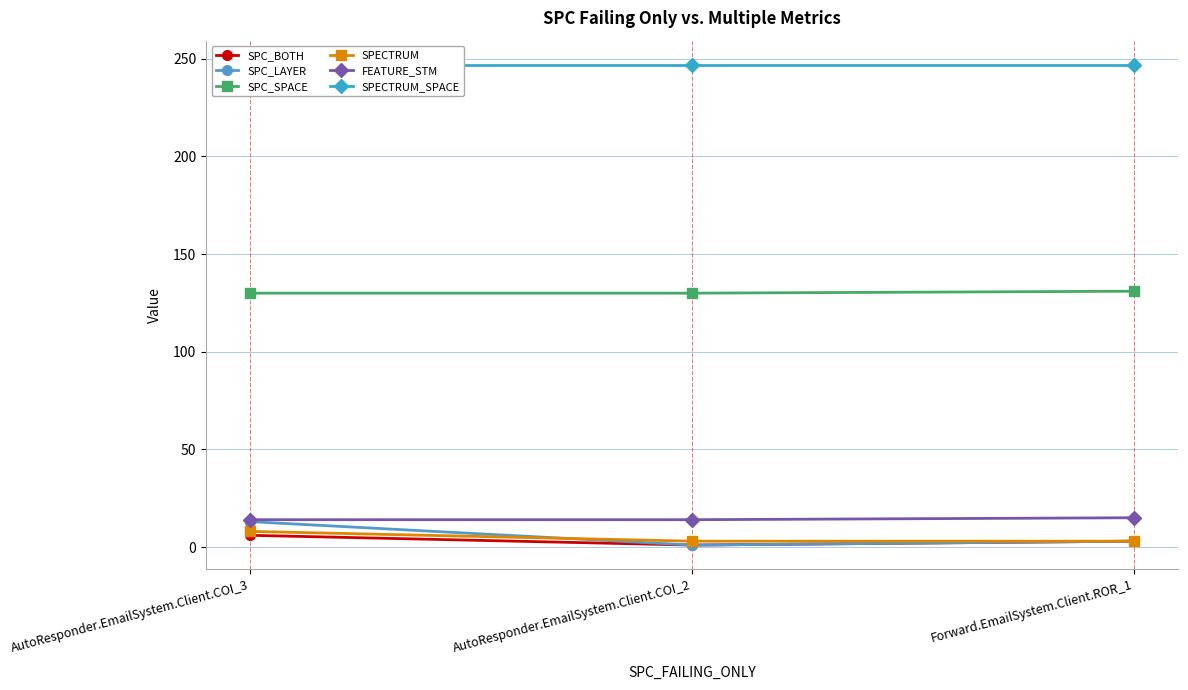

What is the average value of the SPC_SPACE series?

130